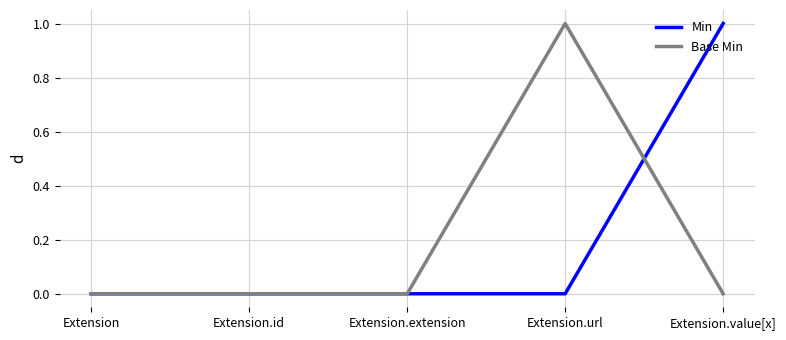

What position from the right is Extension.id?

4